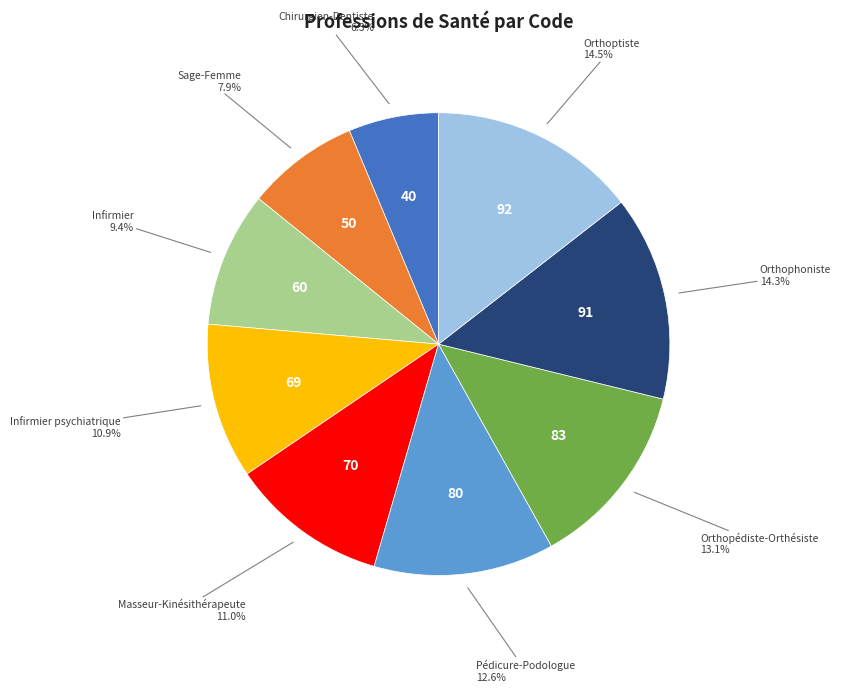

Is there any slice that represents more than half of the pie?

No